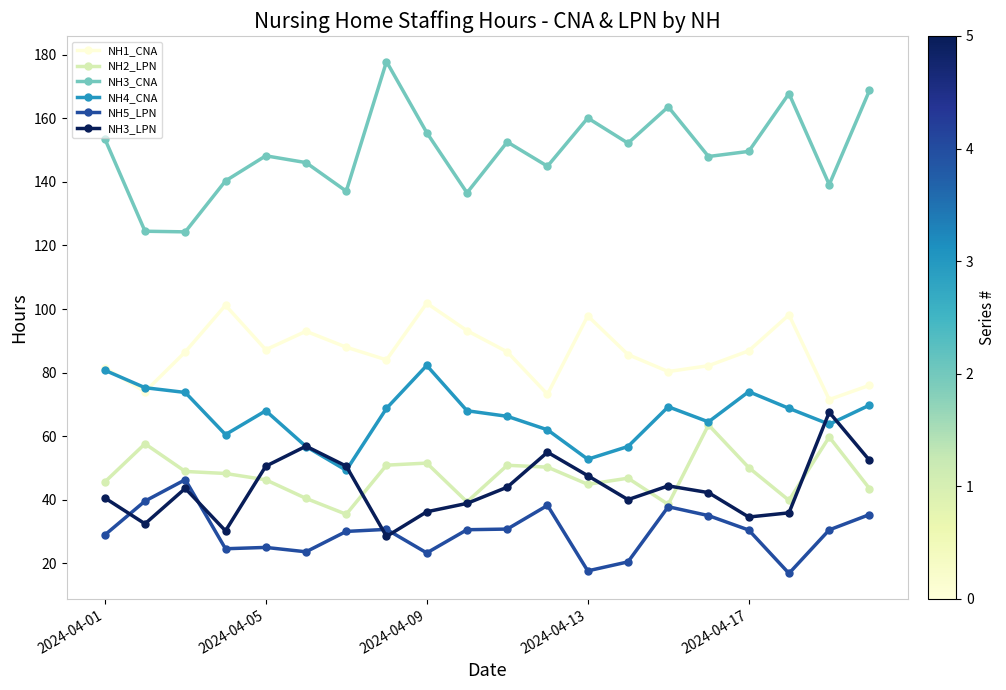

True or false: NH3_CNA and NH4_CNA cross at least once.

False